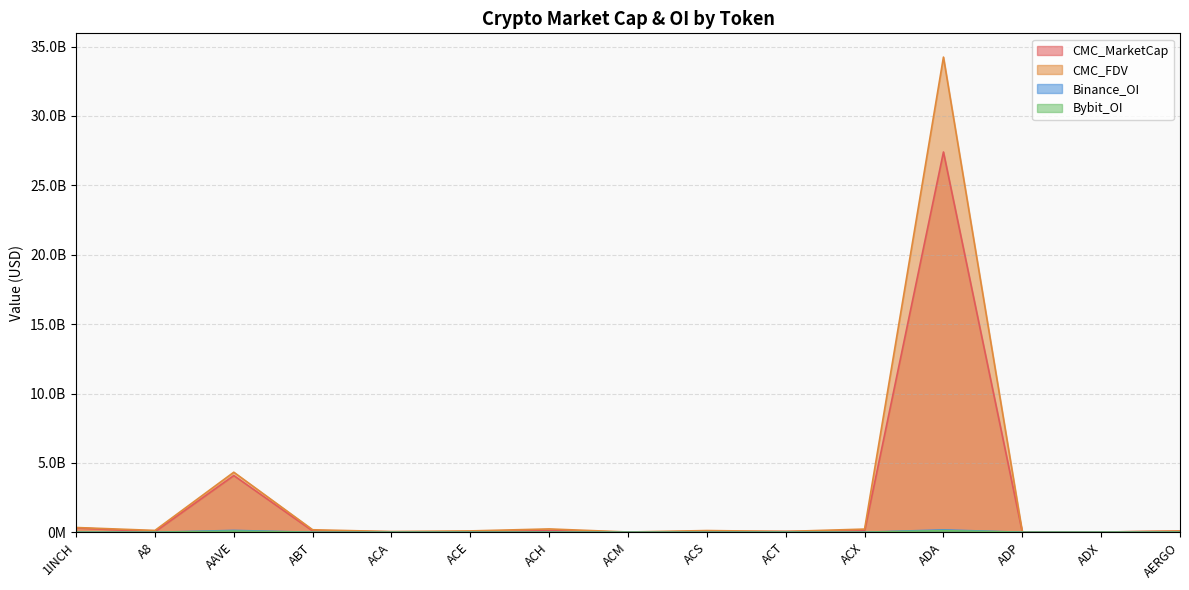

Which series has the largest range (max minus min)?

CMC_FDV